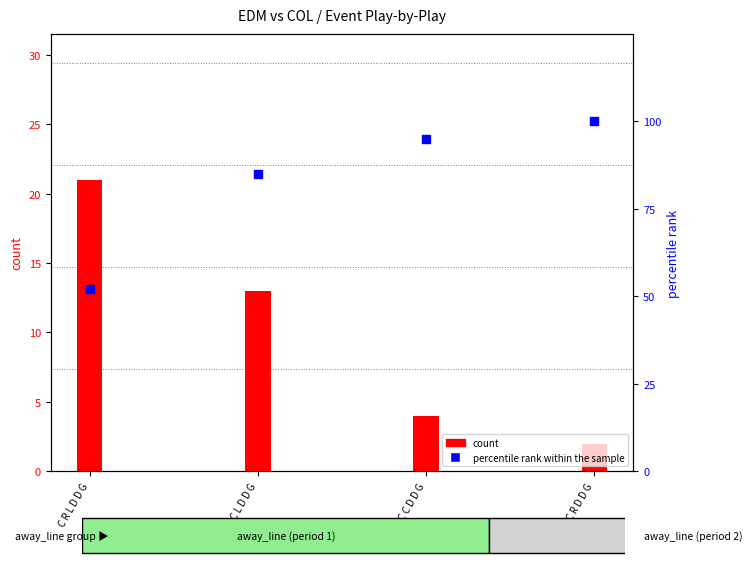

Which series has the largest total across all categories?

percentile rank within the sample